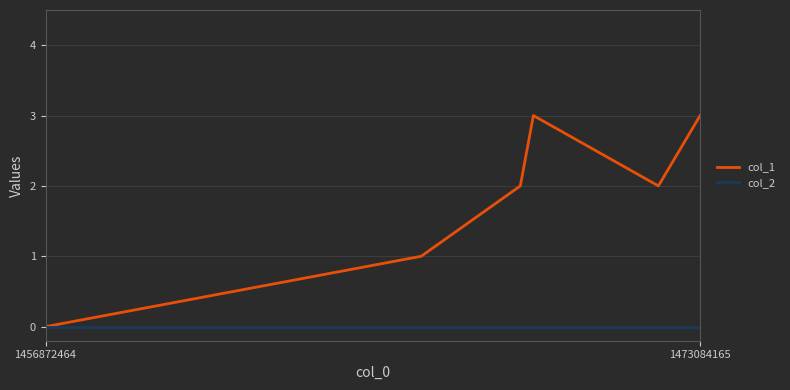

Which series has the widest spread of values?

col_1